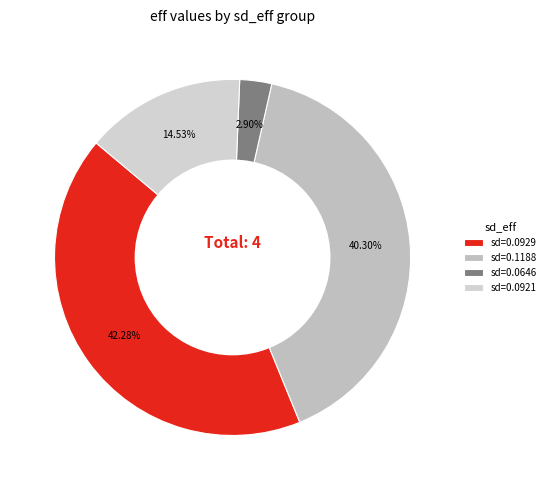

To the nearest percent, what is the difference between the largest and smallest slice percentages?

39%